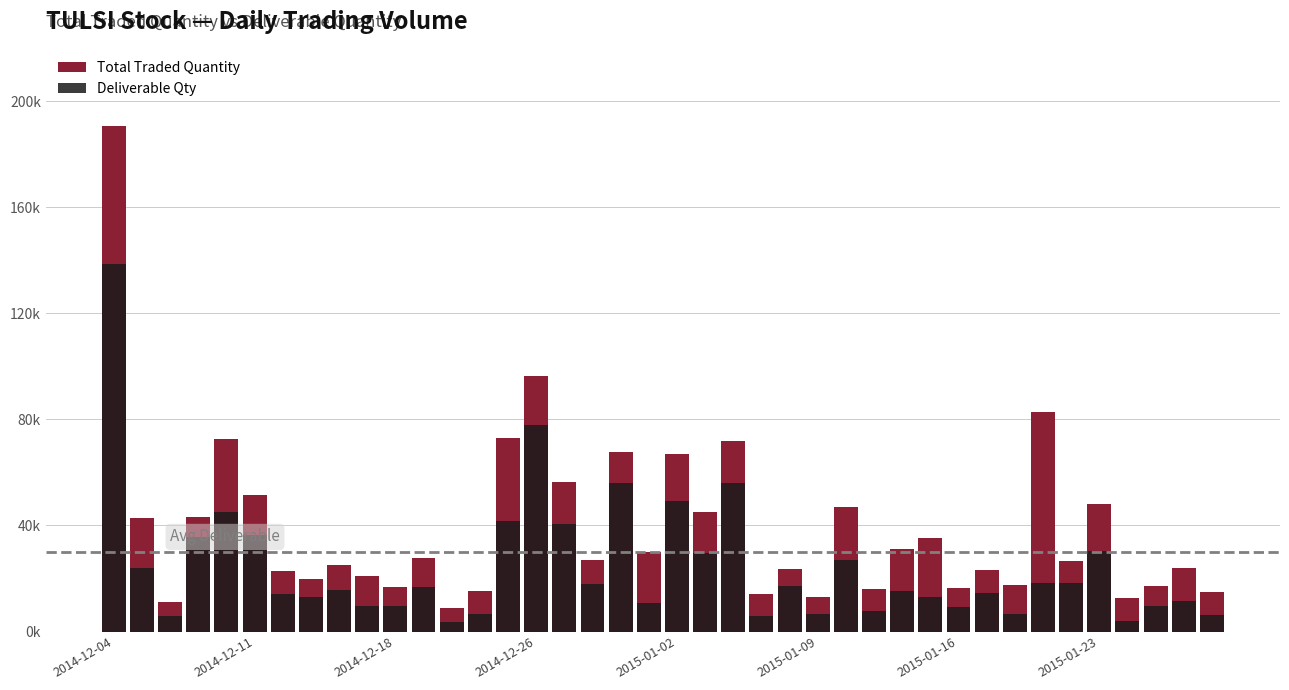

What is the total value across all series at 38?

35446